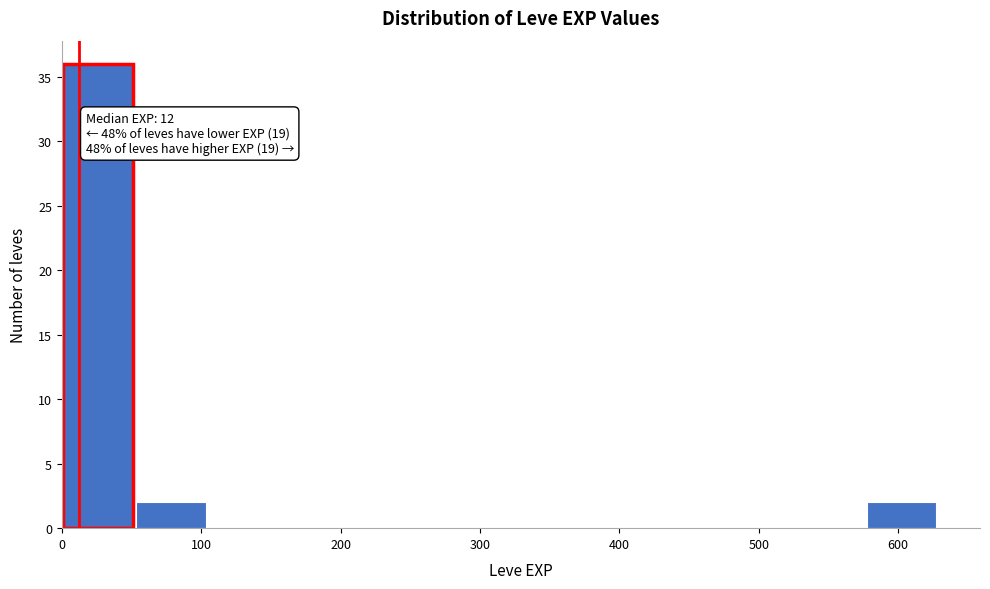

Over which range of the x-axis is the bar tallest?

0 to 50